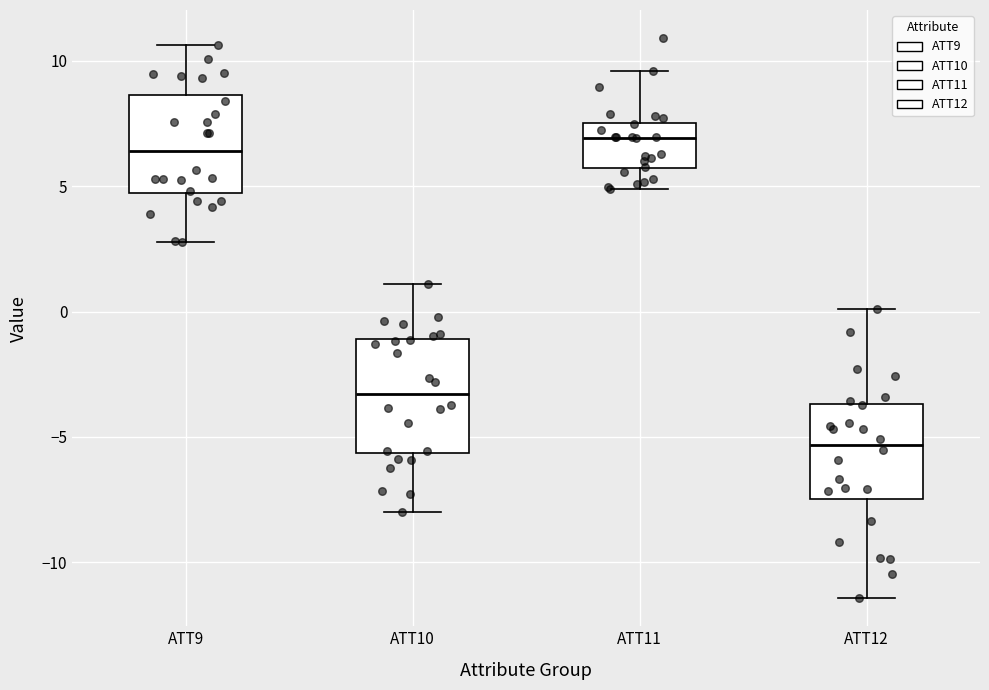

Reading left to right, transcribe this box plot: for each box, give where its median line is, the range the box spans, and where its two whiskers end, as read against the y-axis. The values are not printed on the chart, so give them approximately, as read against the axis.

ATT9: median 6.5, box 4.5 to 8.5, whiskers 3.0 to 10.5
ATT10: median -3.5, box -5.5 to -1.0, whiskers -8.0 to 1.0
ATT11: median 7.0, box 5.5 to 7.5, whiskers 5.0 to 9.5
ATT12: median -5.5, box -7.5 to -3.5, whiskers -11.5 to 0.0